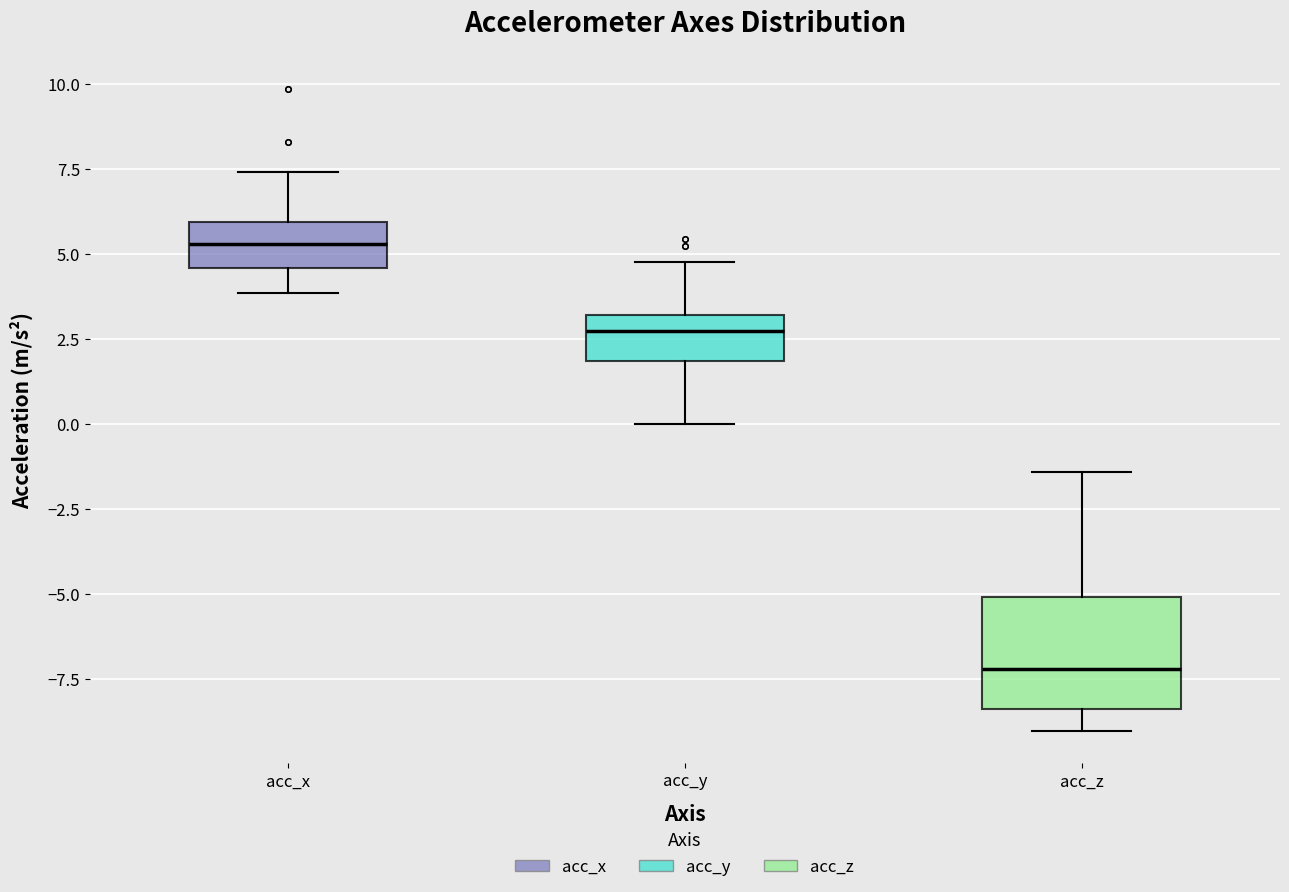

Which box has the lowest median line?

acc_z